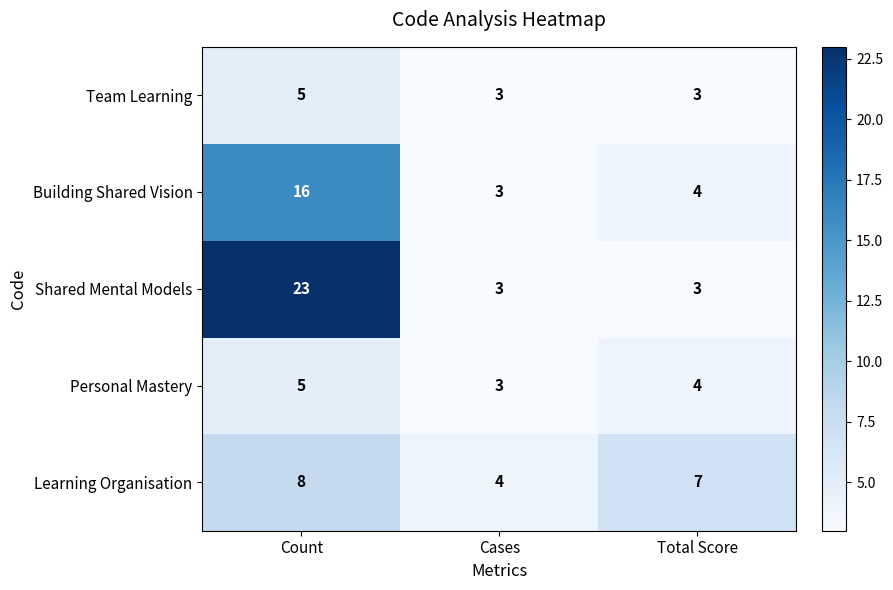

Which series has the largest range (max minus min)?

Shared Mental Models